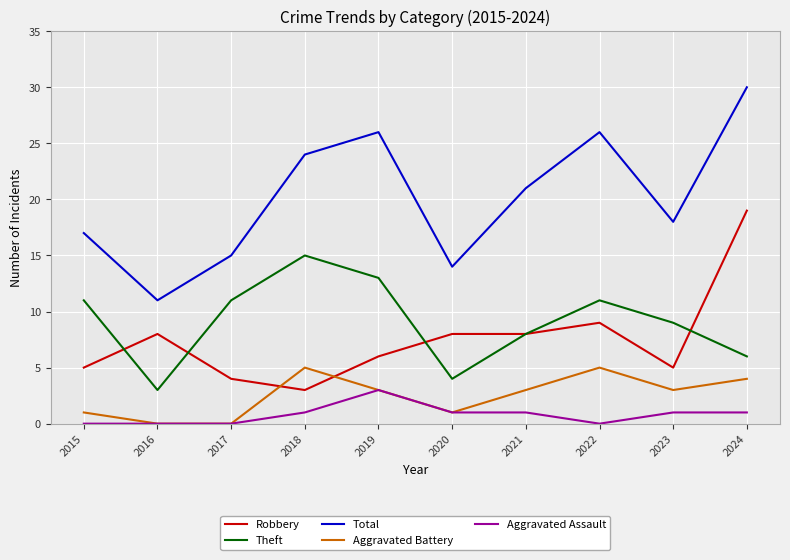

The Robbery series shows 8 at 2021. True or false?

True